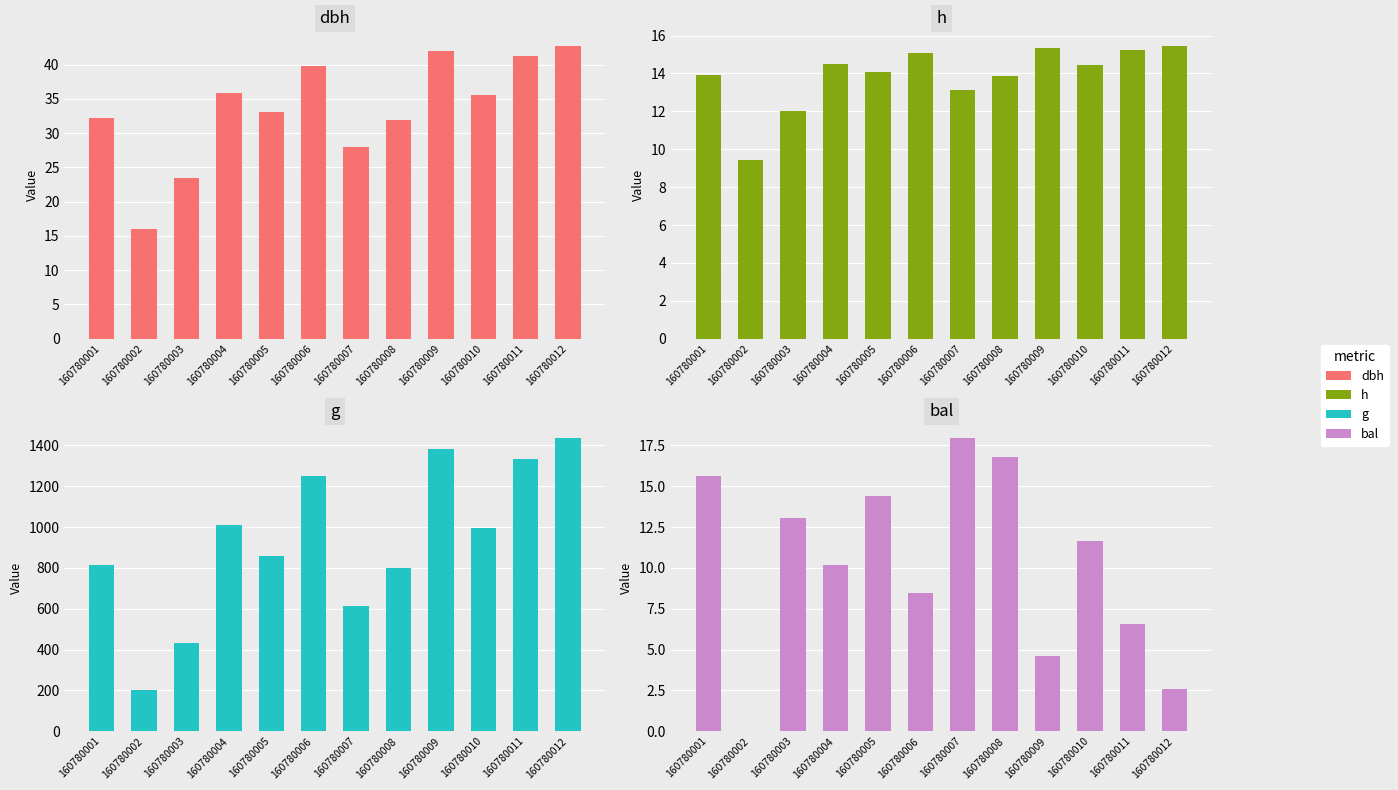

What is the difference between the second highest and minimum values in the h series?

5.9